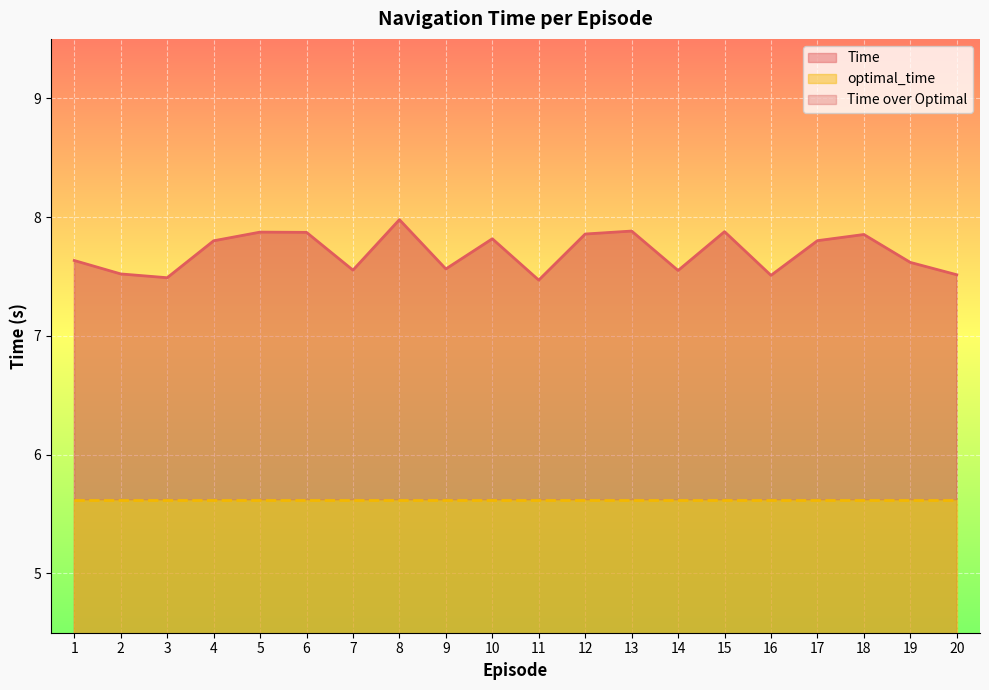

What is the greatest value displayed?

8.0